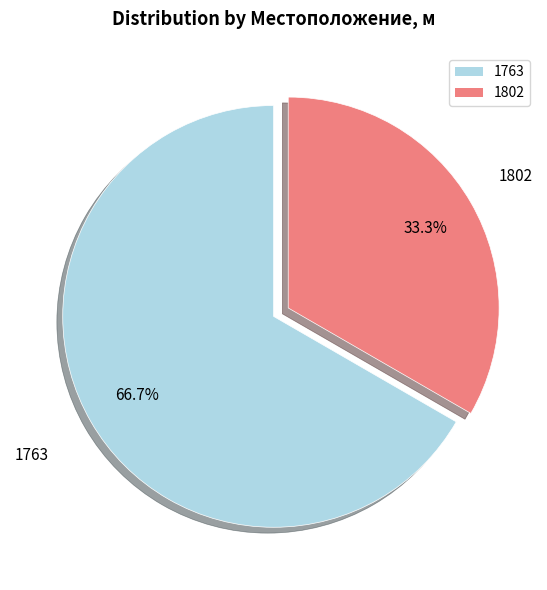

To the nearest percent, what is the difference between the largest and smallest slice percentages?

33%